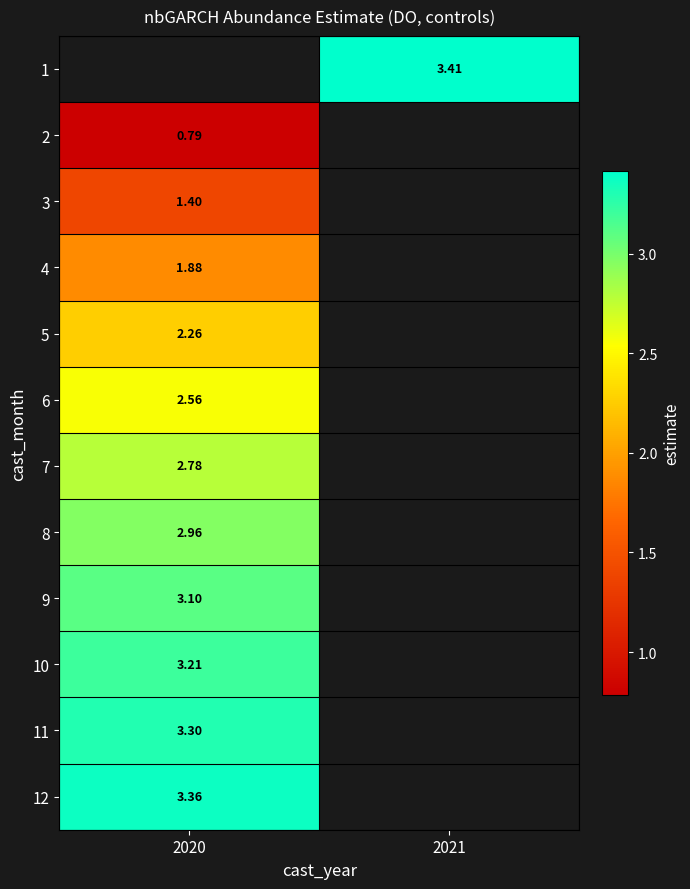

Is the value of 1 at 2021 greater than the value of 12 at 2020?

Yes